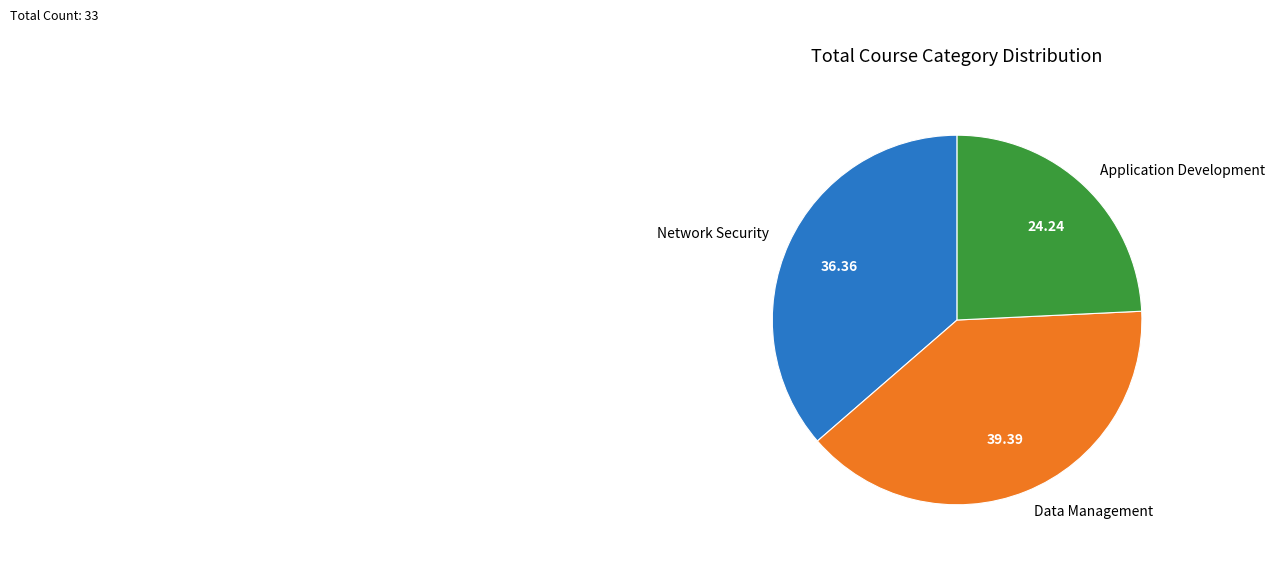

Is there any slice that represents more than half of the pie?

No